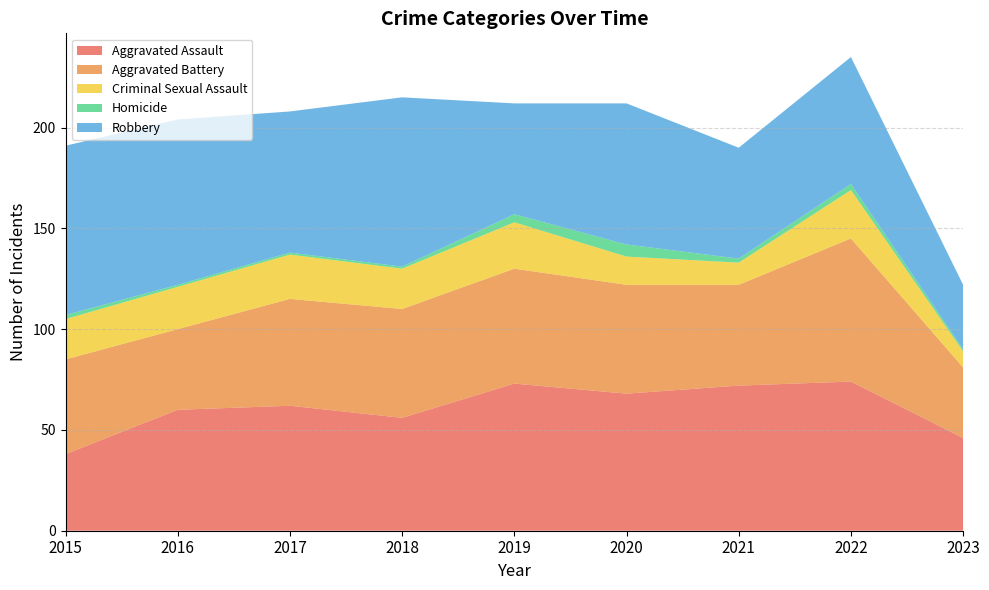

Reading left to right, what are all the values shown in this chart?

Aggravated Assault: 2015=38	2016=60	2017=62	2018=56	2019=73	2020=68	2021=72	2022=74	2023=46
Aggravated Battery: 2015=47	2016=40	2017=53	2018=54	2019=57	2020=54	2021=50	2022=71	2023=35
Criminal Sexual Assault: 2015=20	2016=21	2017=22	2018=20	2019=23	2020=14	2021=11	2022=24	2023=8
Homicide: 2015=2	2016=1	2017=1	2018=1	2019=4	2020=6	2021=2	2022=3	2023=1
Robbery: 2015=84	2016=82	2017=70	2018=84	2019=55	2020=70	2021=55	2022=63	2023=32